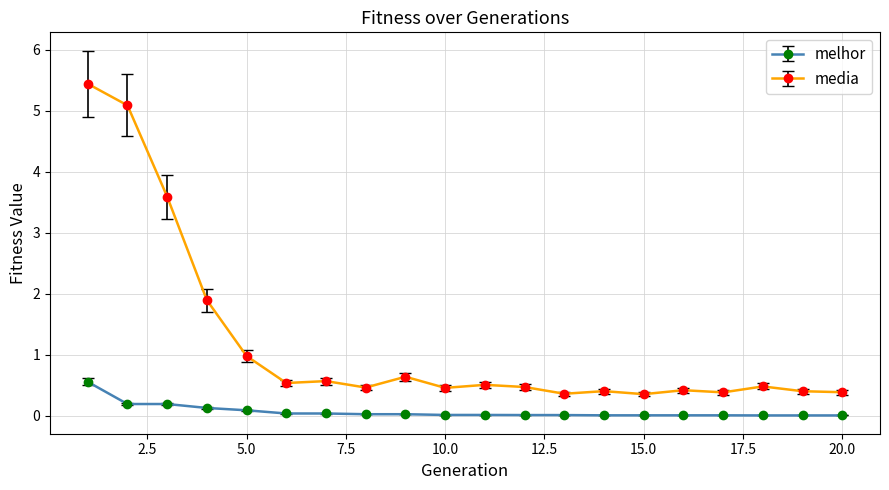

Rank the series by their maximum value, from highest to lowest.

media, melhor